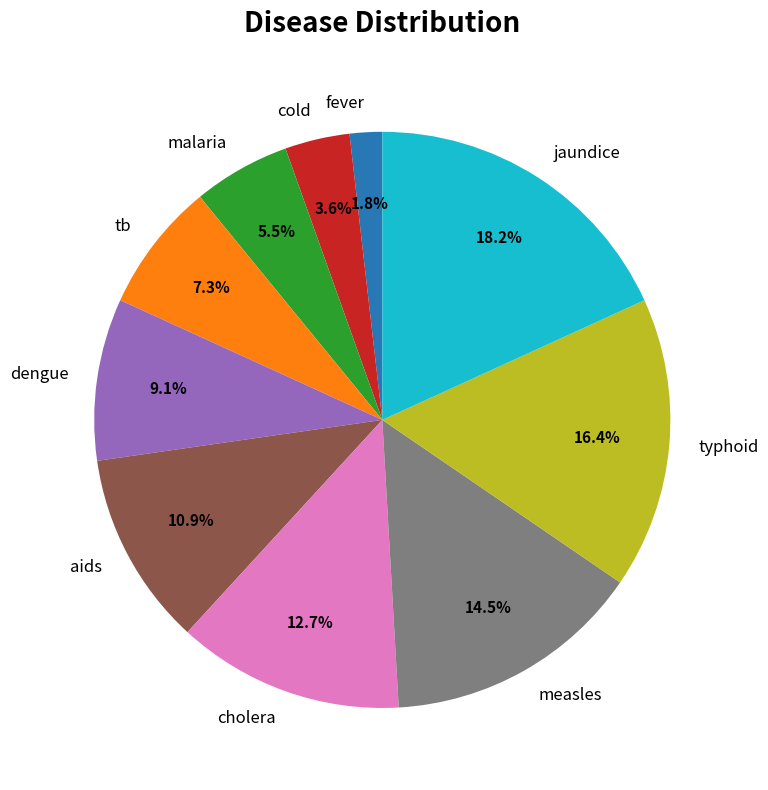

Which category has the smallest portion of the pie?

fever